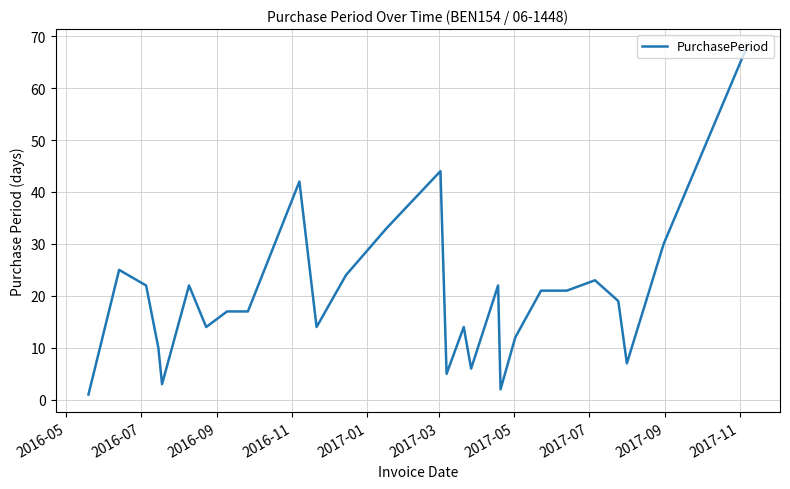

What is the sum of all values?

538